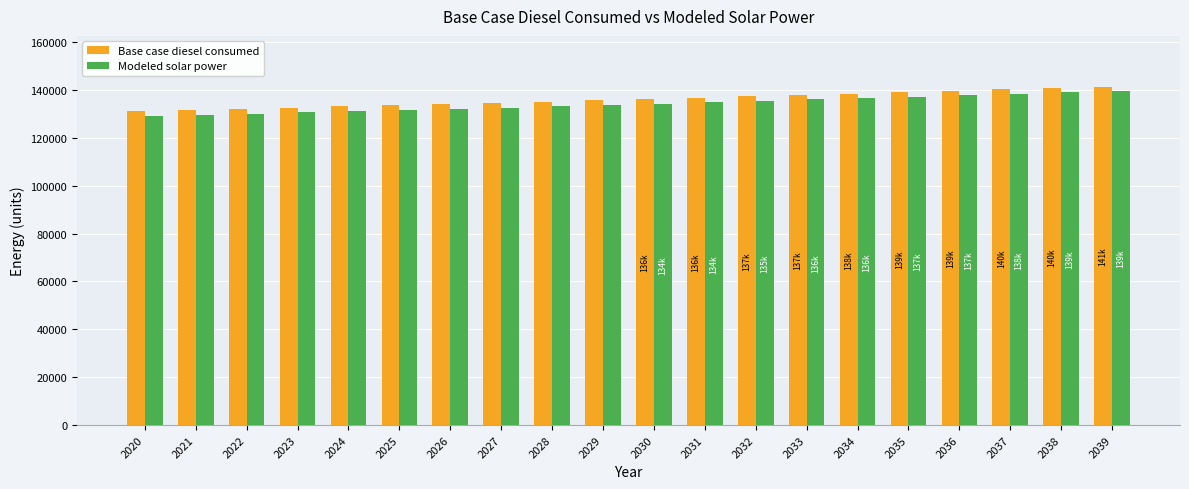

What is the total value across all series at 2035?

276251.4